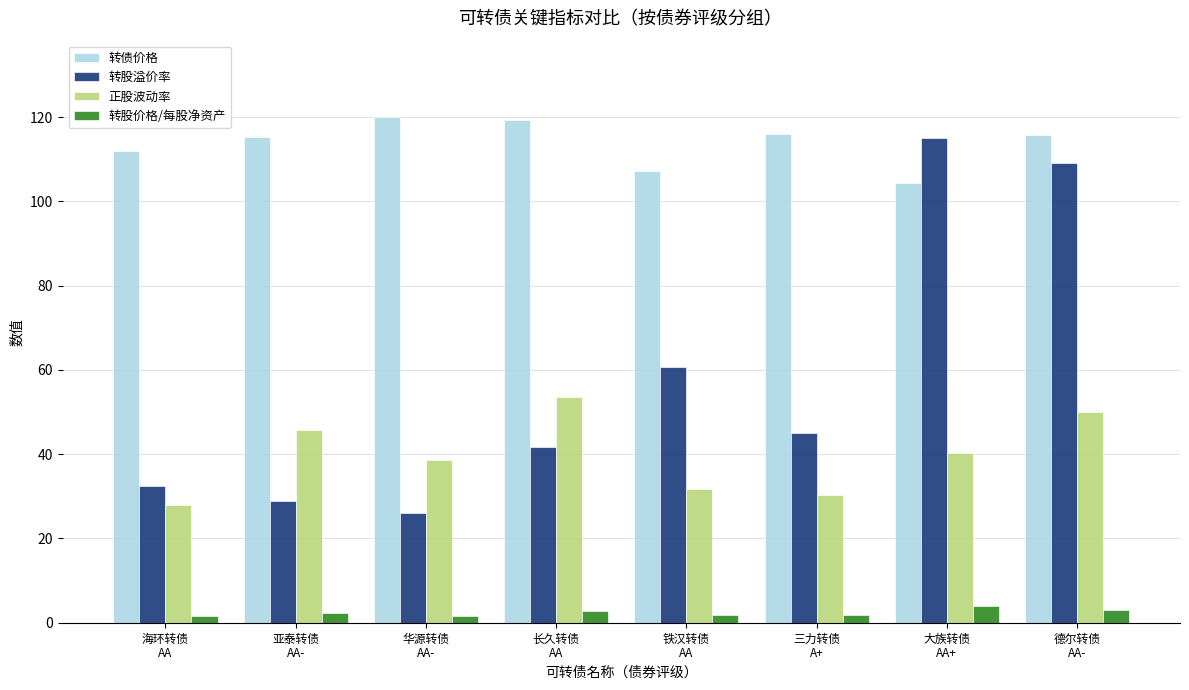

What is the greatest value displayed?

120.1